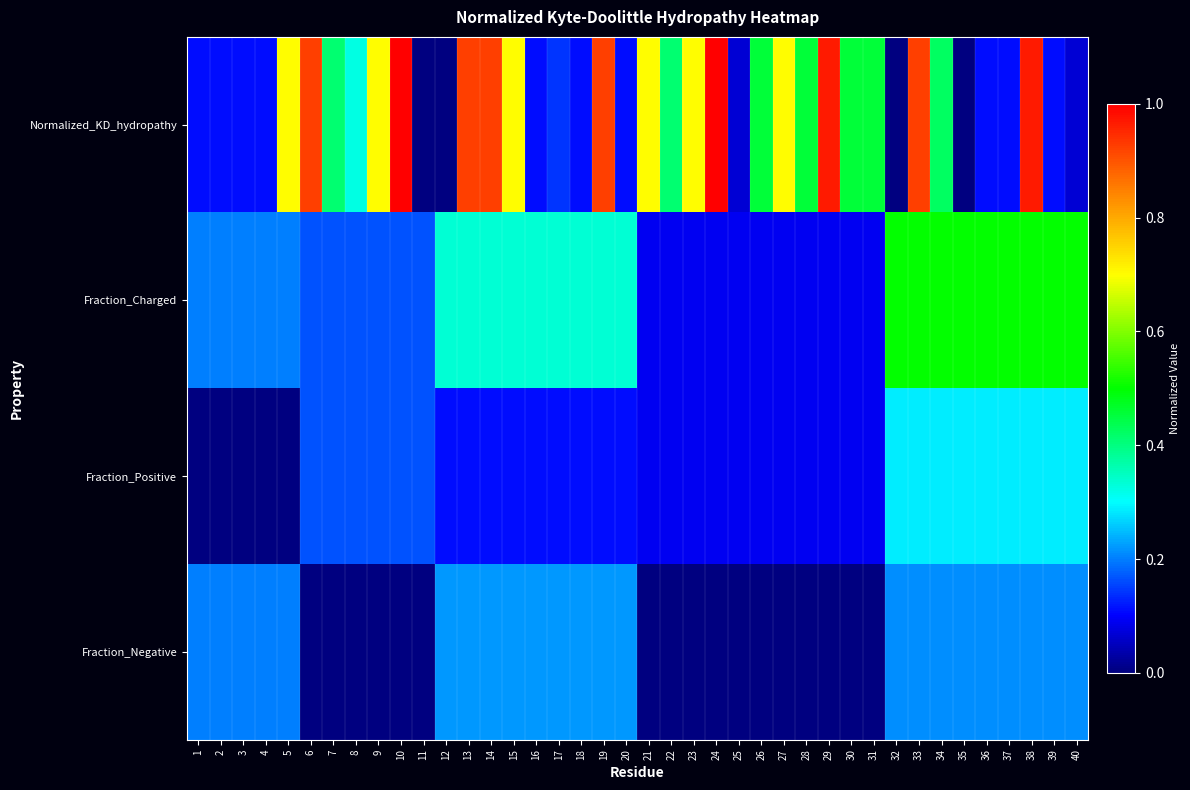

Rank the series by their maximum value, from lowest to highest.

Fraction_Negative, Fraction_Positive, Fraction_Charged, Normalized_KD_hydropathy